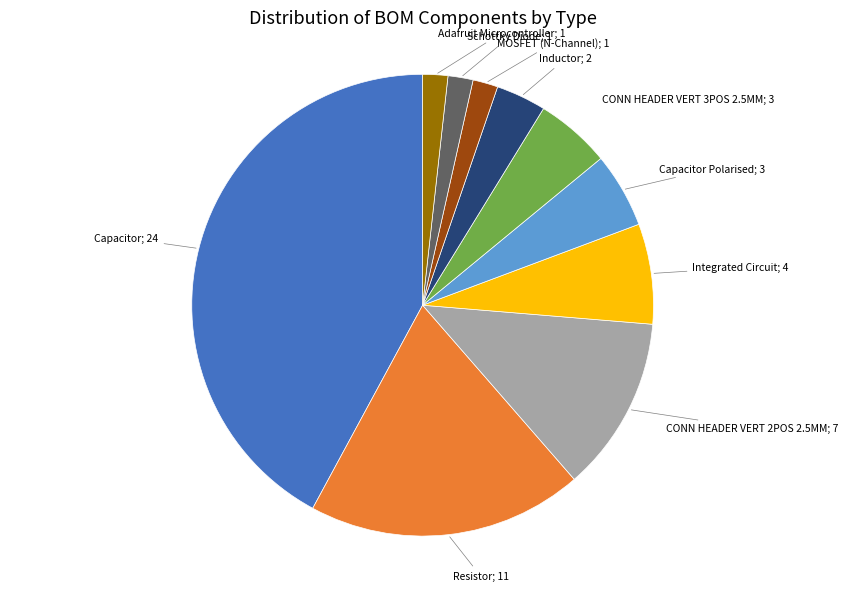

Is there any slice that represents more than half of the pie?

No